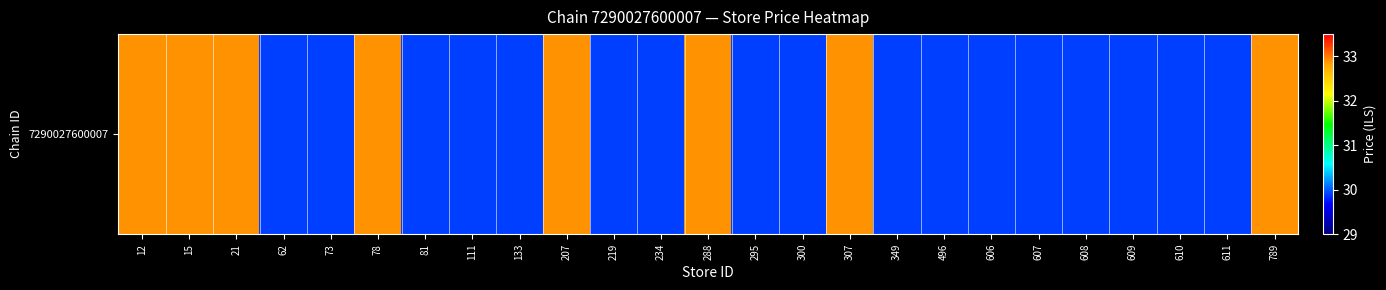

What is the difference between the maximum and minimum values?

3.0